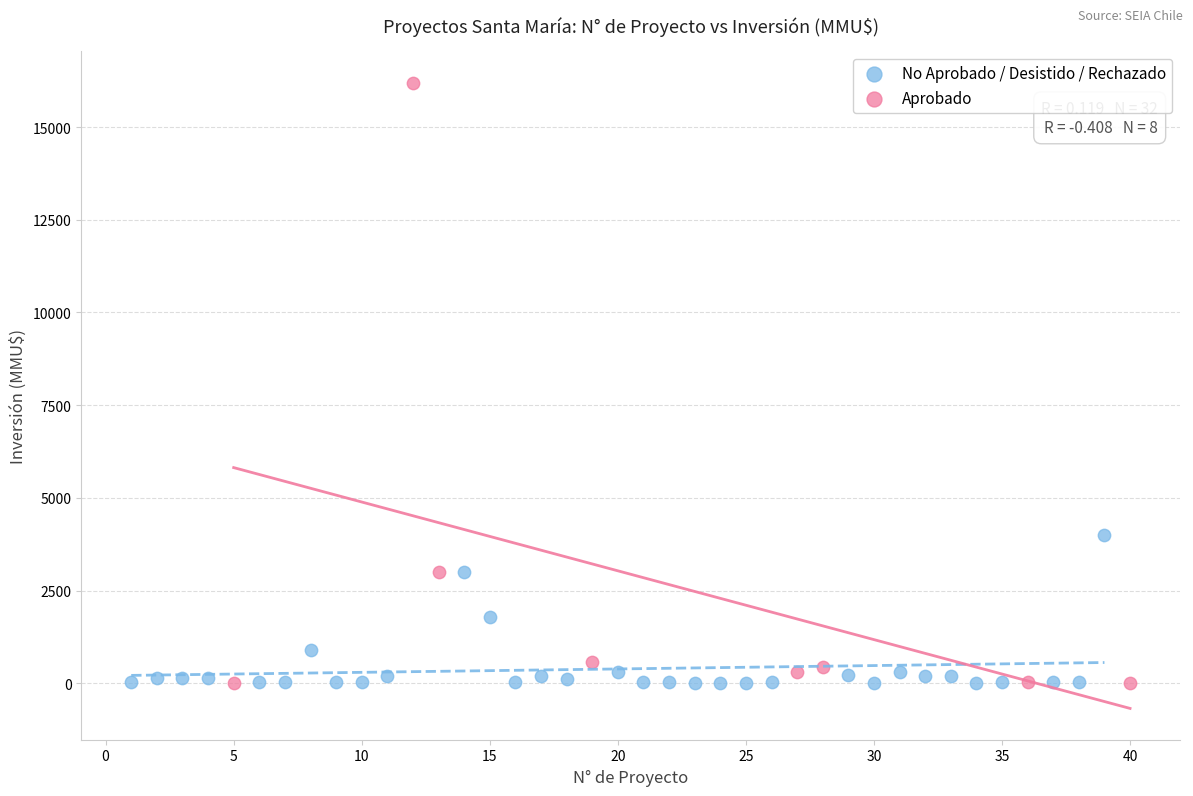

Which series has the widest spread of Y values?

Aprobado